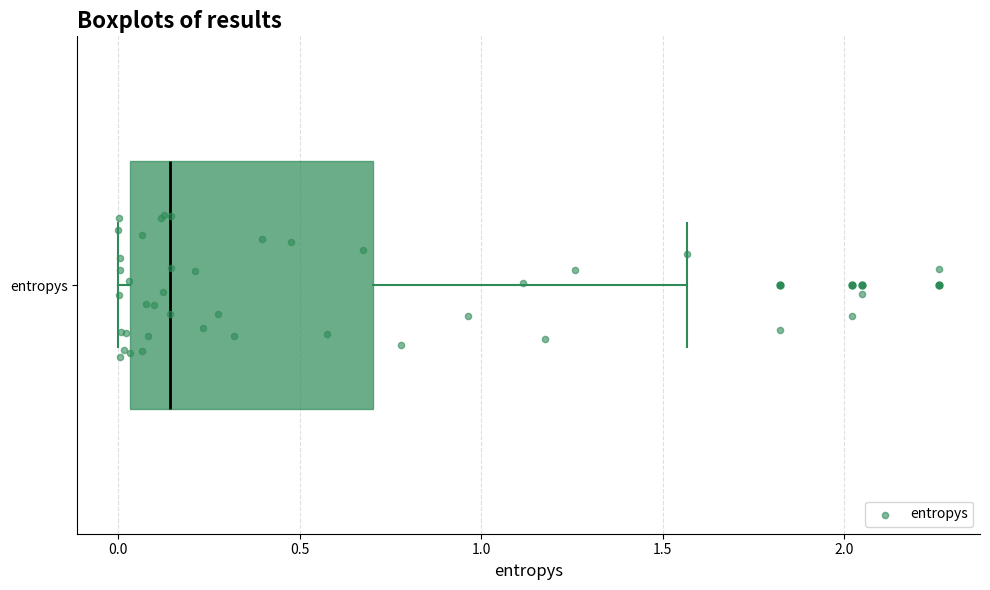

Transcribe this box plot: give where the median line is, the range the box spans, and where the two whiskers end, as read against the x-axis. The values are not printed on the chart, so give them approximately, as read against the axis.

median 0.15, box 0.05 to 0.70, whiskers 0.00 to 1.55